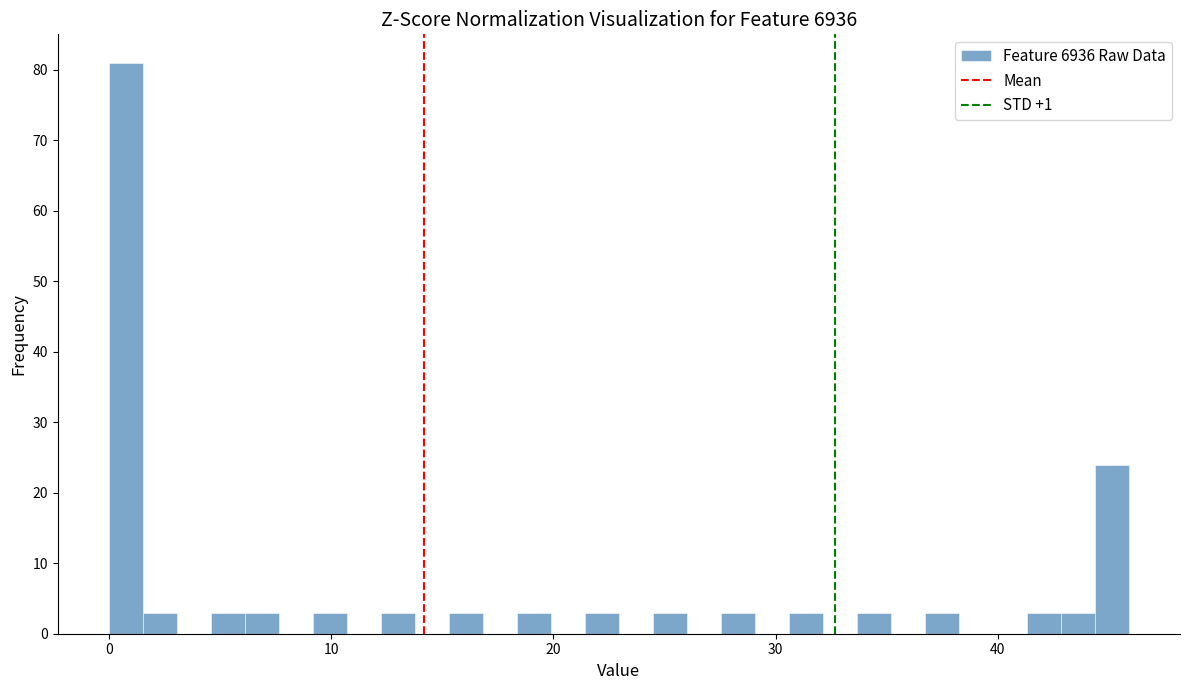

Around what value on the x-axis is the tallest bar? Give the approximate position of its centre, as read against the axis.

1